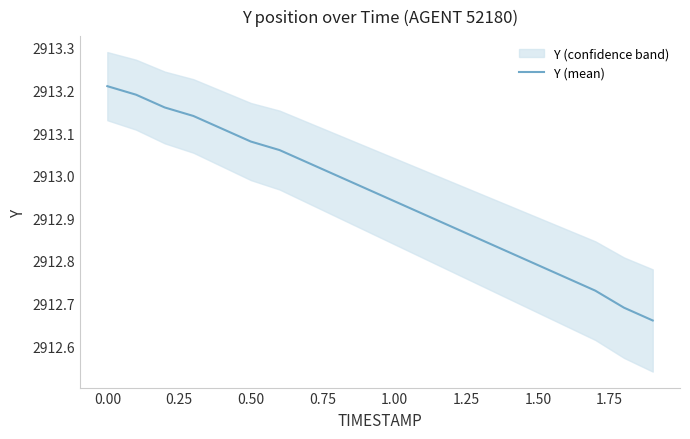

Is this an area chart (filled region under the line)?

No